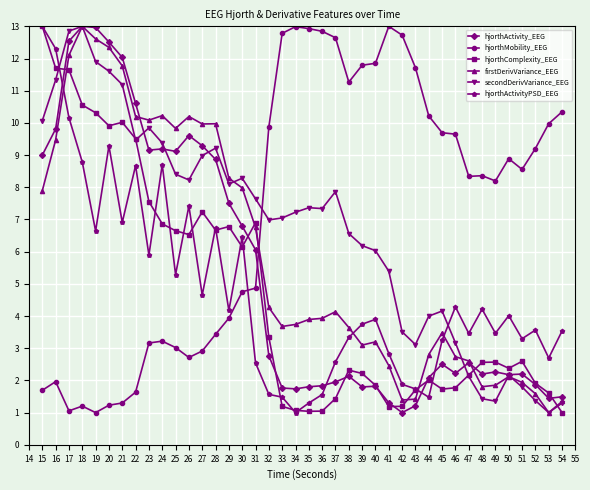

What is the average value of the hjorthComplexity_EEG series?

4.7